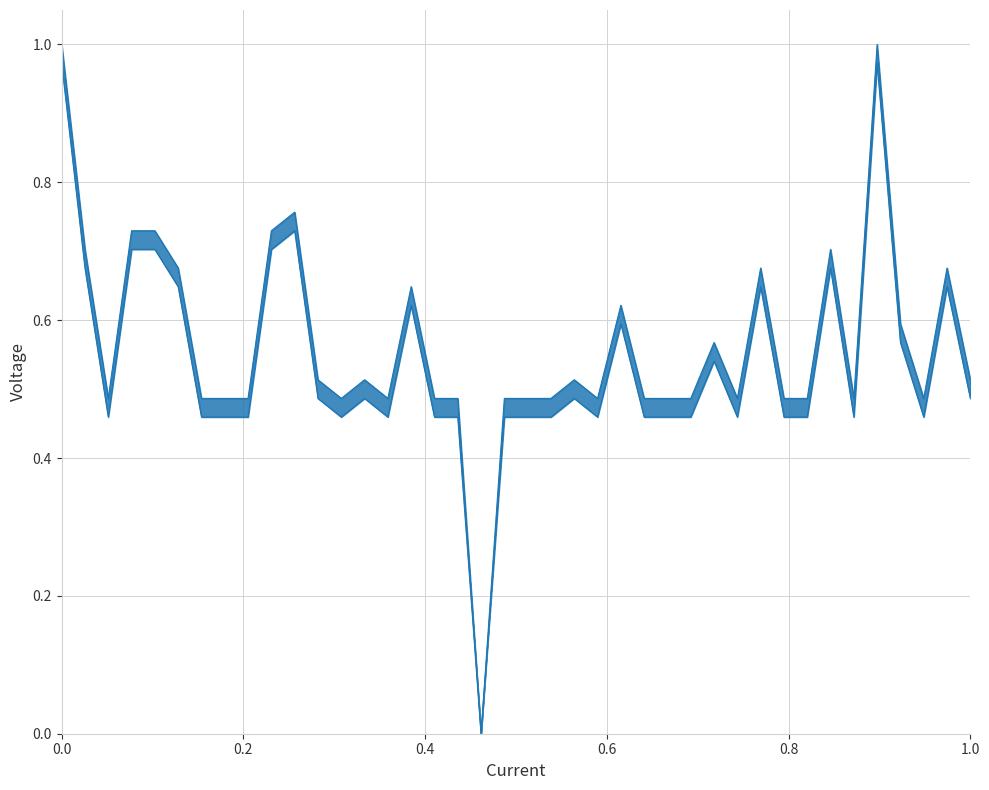

In Actual Pay Floor (£), how many points are lower than both neighbors (excluding endpoints)?

8